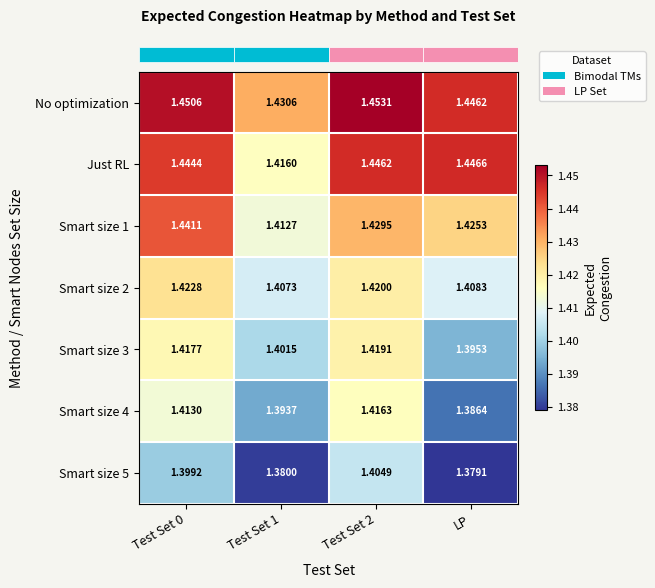

Which series has the largest total across all categories?

No optimization